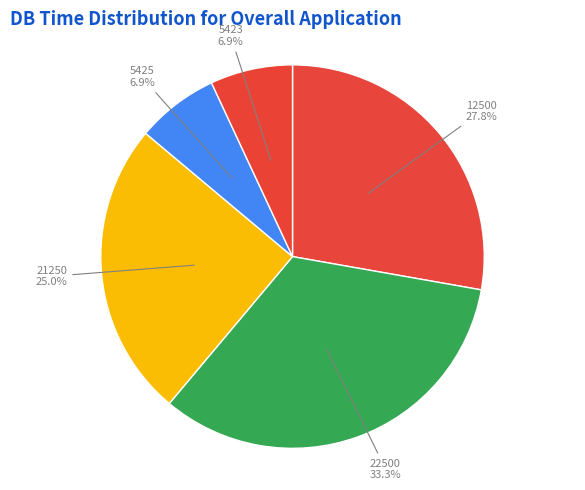

Do 12500 and 5423 together represent more than half of the pie?

No